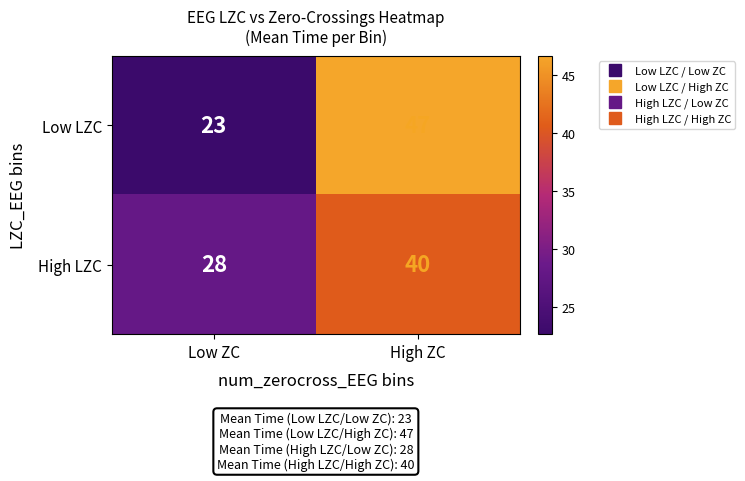

Count the number of categories in the chart.

2